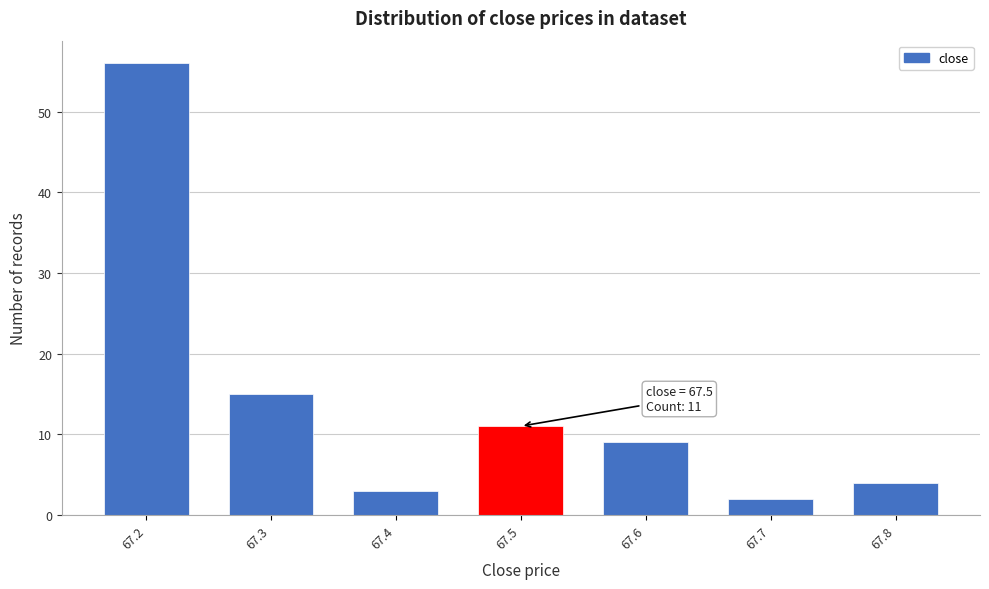

Which range on the x-axis has the tallest bar?

67.15 to 67.25